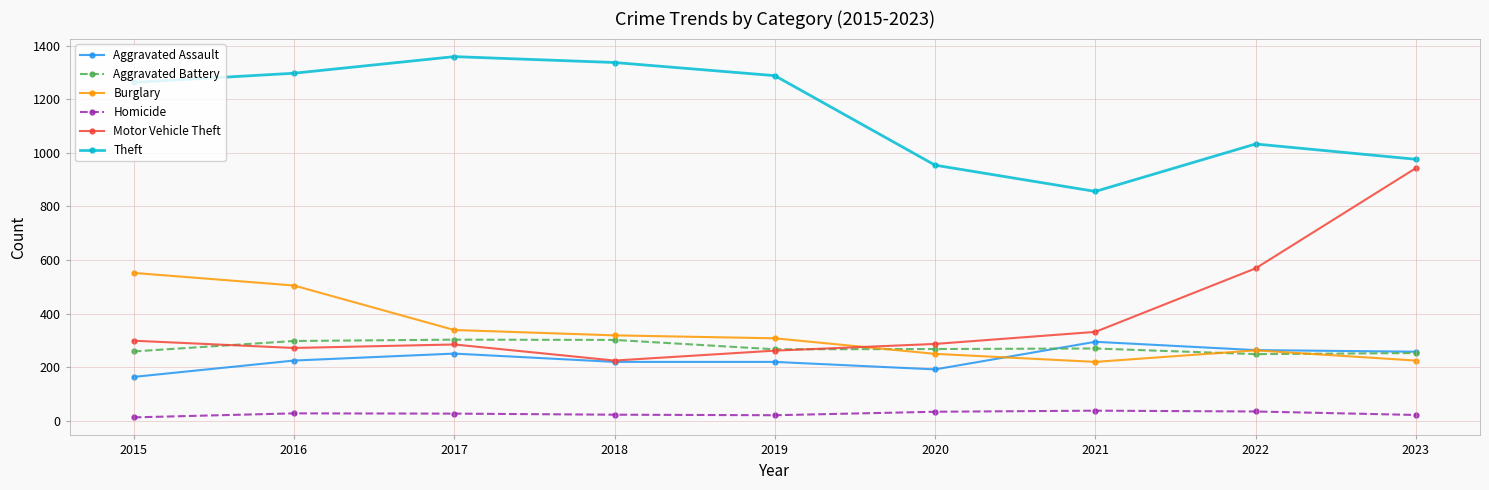

What is the difference between the second highest and second lowest values in the Aggravated Assault series?

72